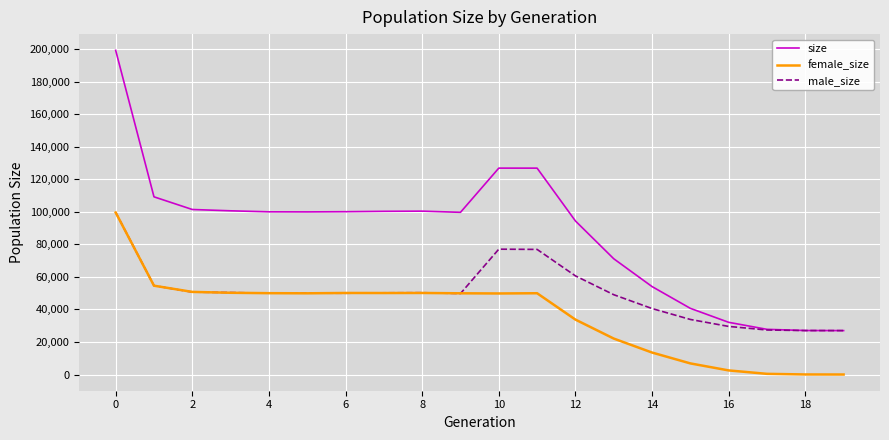

What is the maximum value for male_size?

99721